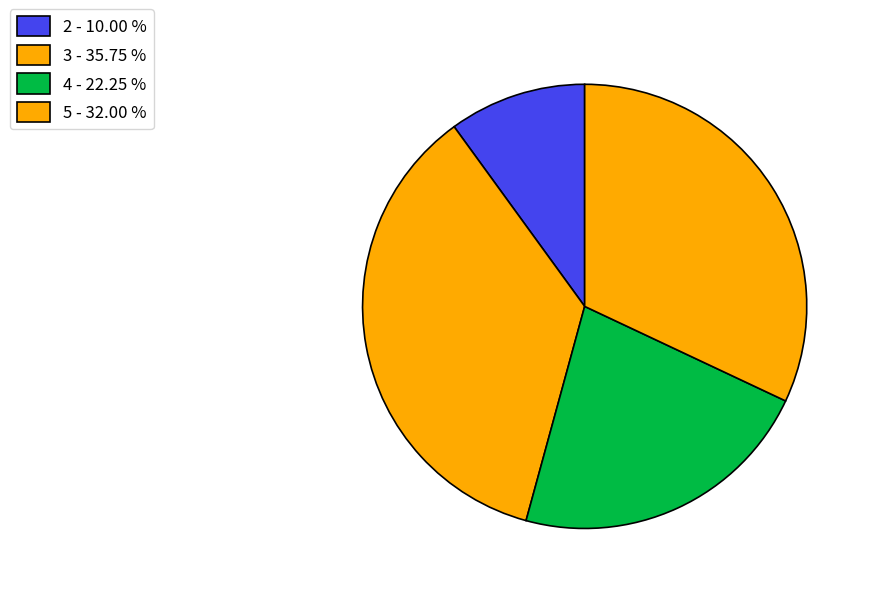

Rank the categories by value from highest to lowest.

3, 5, 4, 2